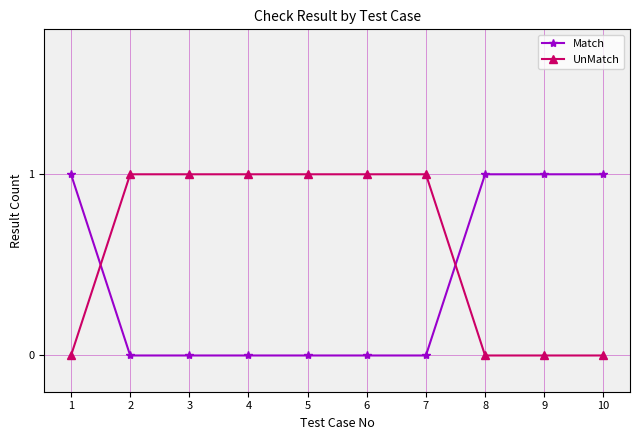

Between which two adjacent categories do Match and UnMatch first intersect?

1 and 2